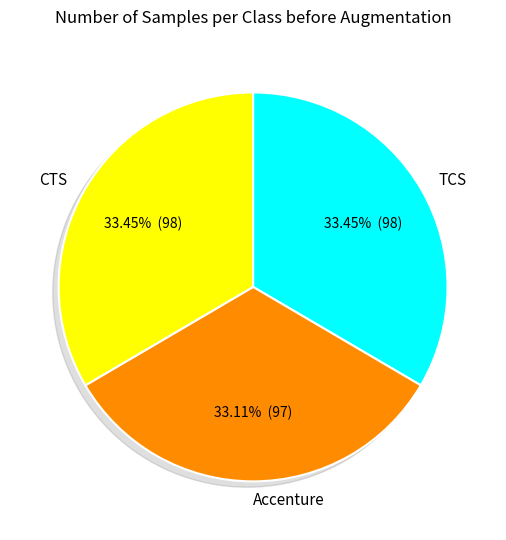

What is the smallest slice in the pie chart?

Accenture